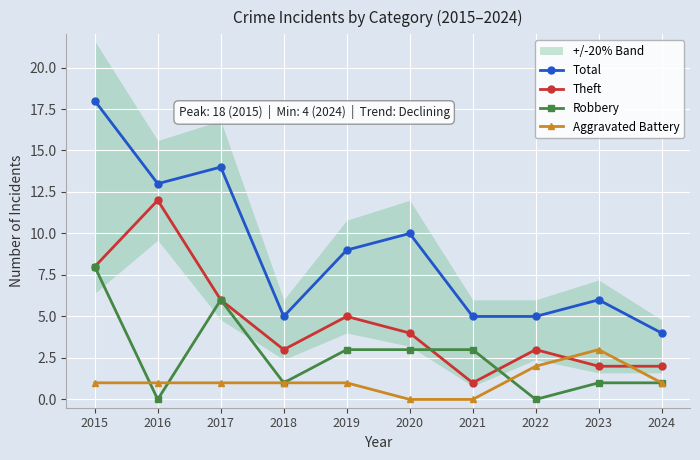

True or false: Aggravated Battery has a value of 1 at 2024.

True